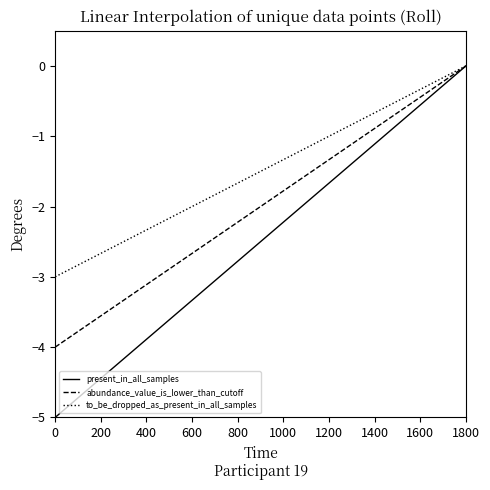

How many lines are shown in the chart?

3